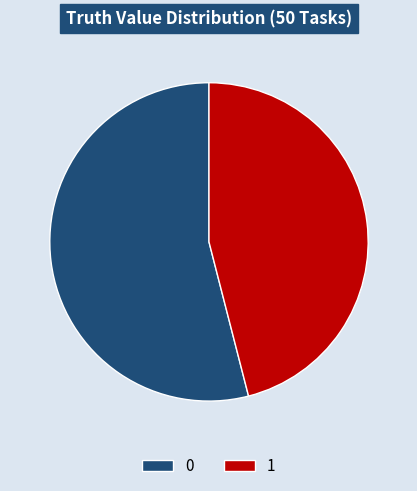

What is the ratio of the value at 1 to the value at 0?

0.9